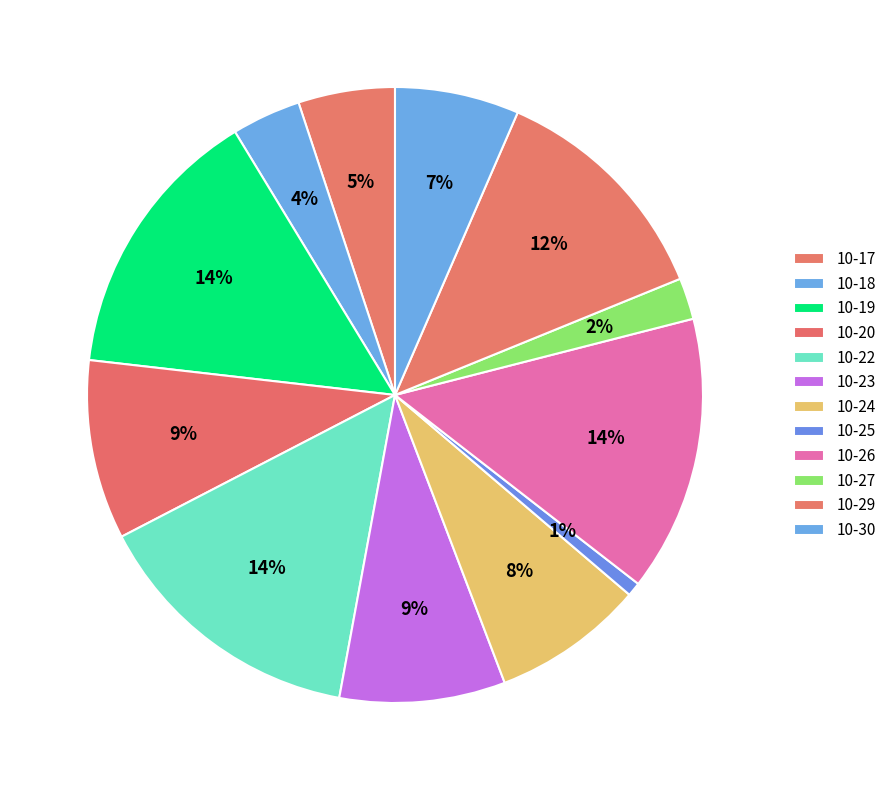

Does any single category account for the majority?

No